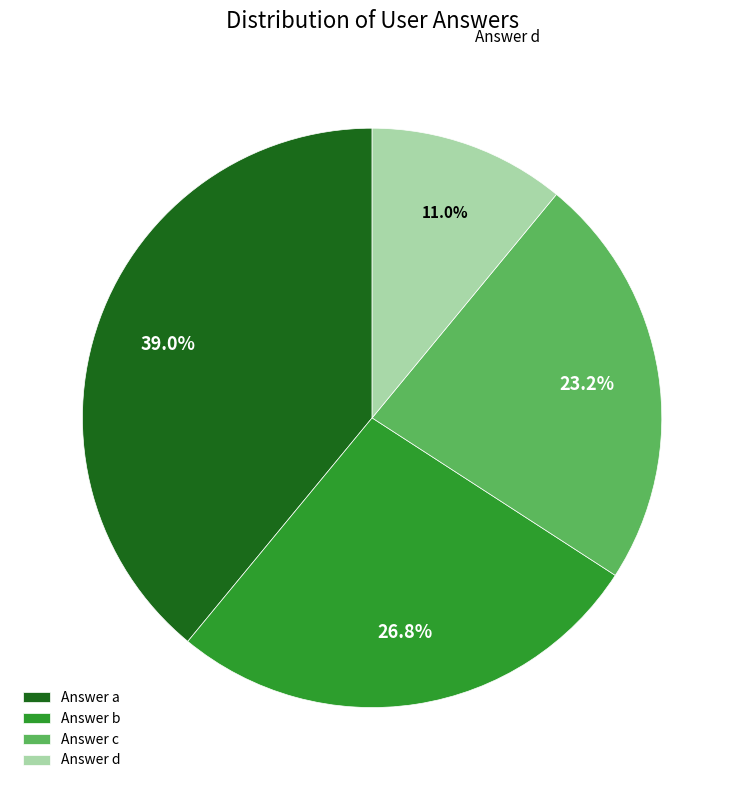

Does any single category account for the majority?

No